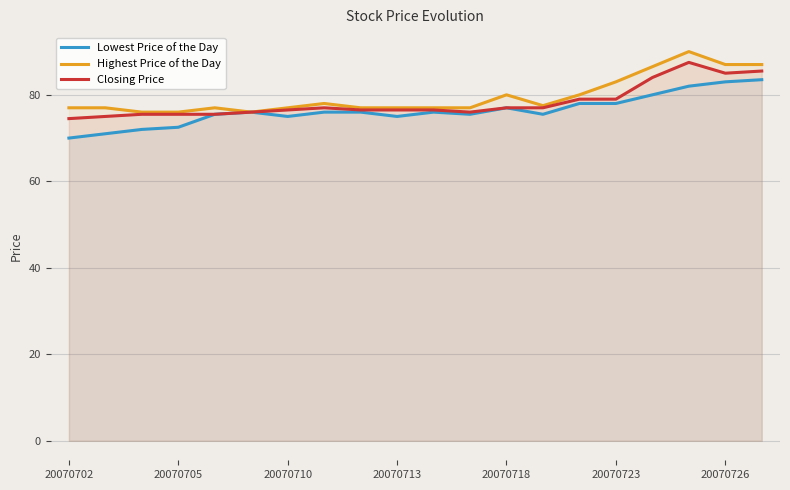

True or false: Closing Price has a value of 76.0 at 11.

True